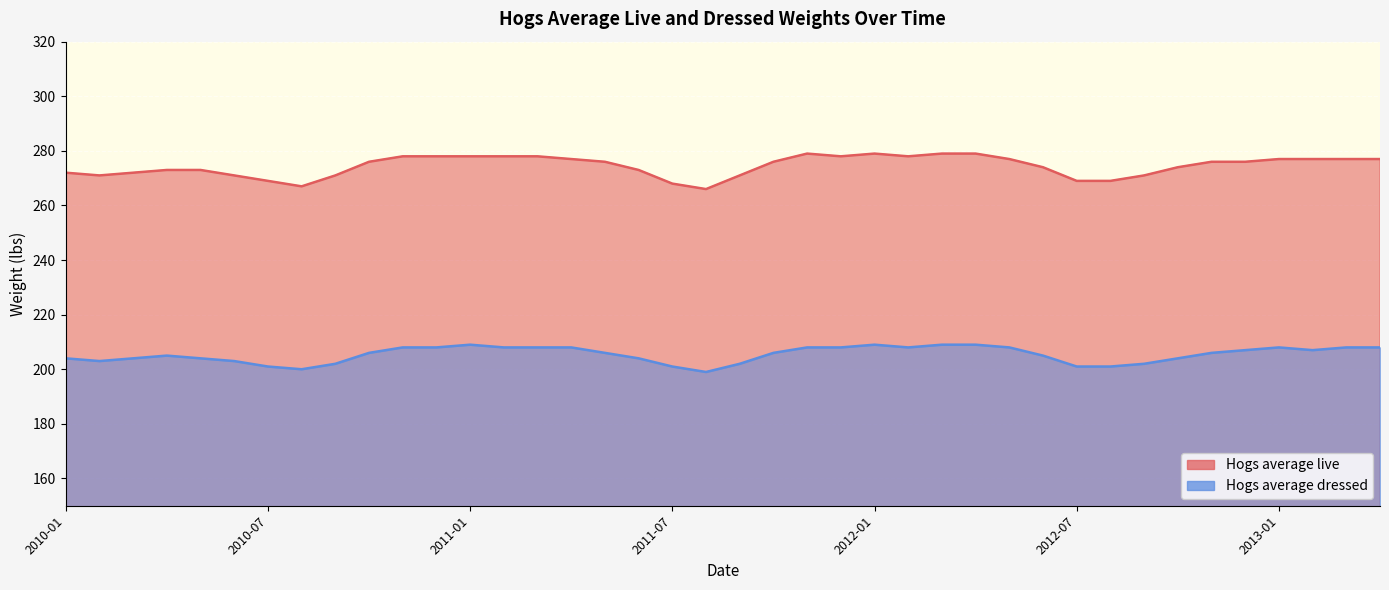

Which series has the largest total across all categories?

Hogs average live